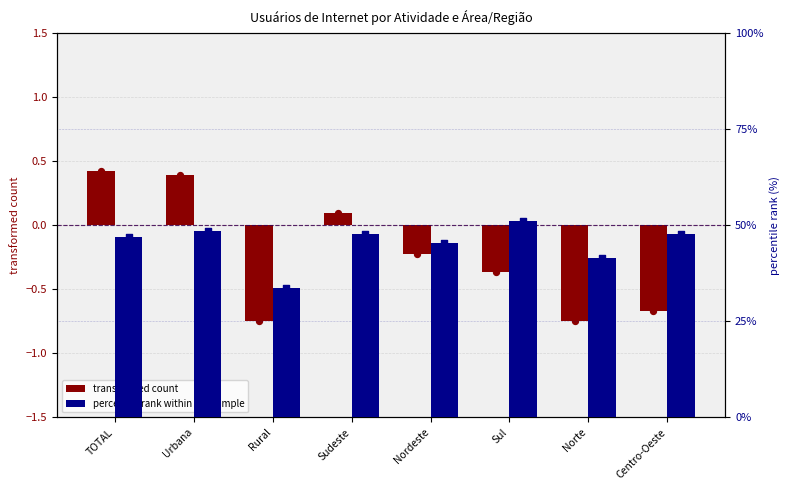

At how many categories does at least one series exceed 31?

8